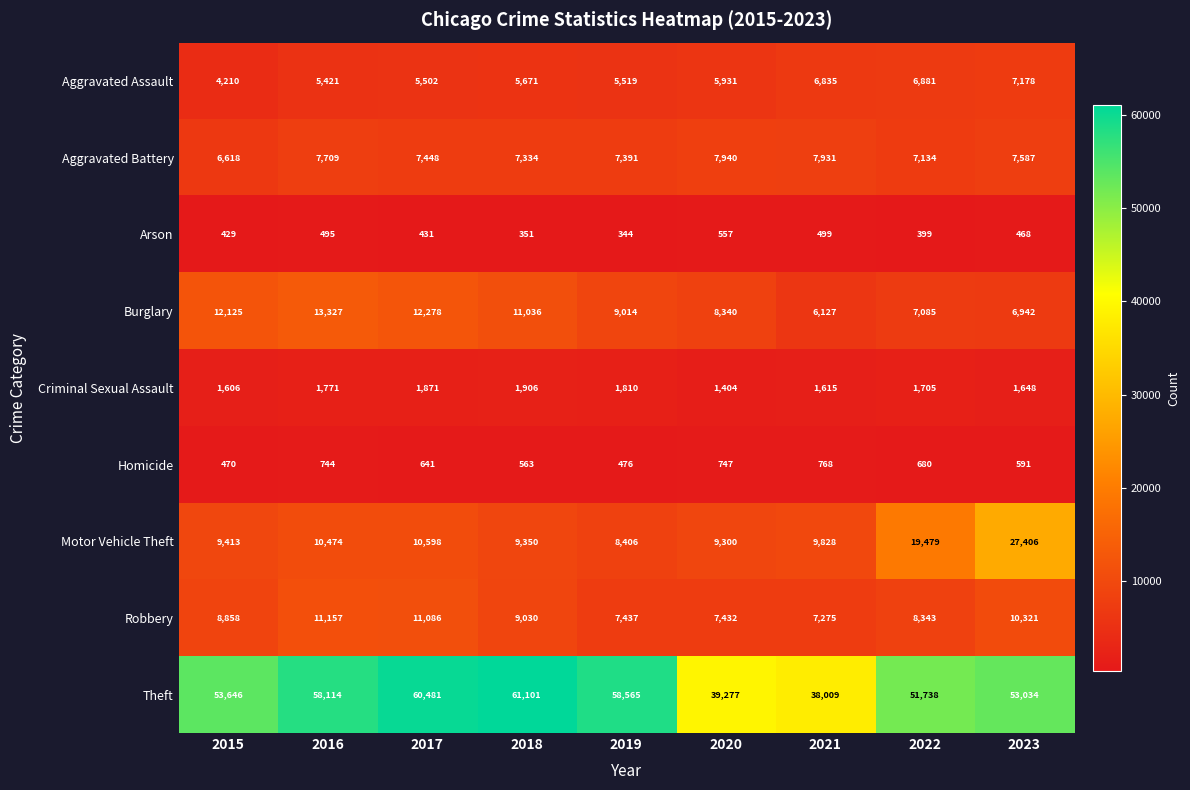

Which series changed the most between 2015 and 2019?

Theft